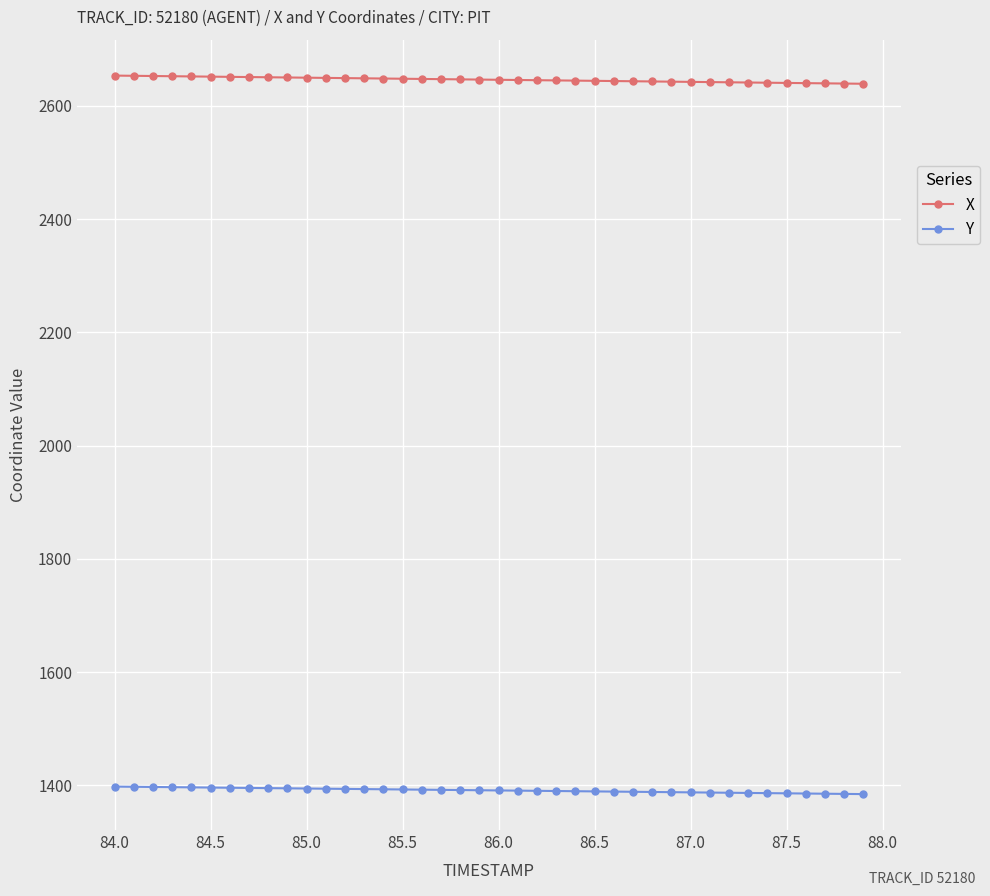

Rank the series by their average value, from highest to lowest.

X, Y